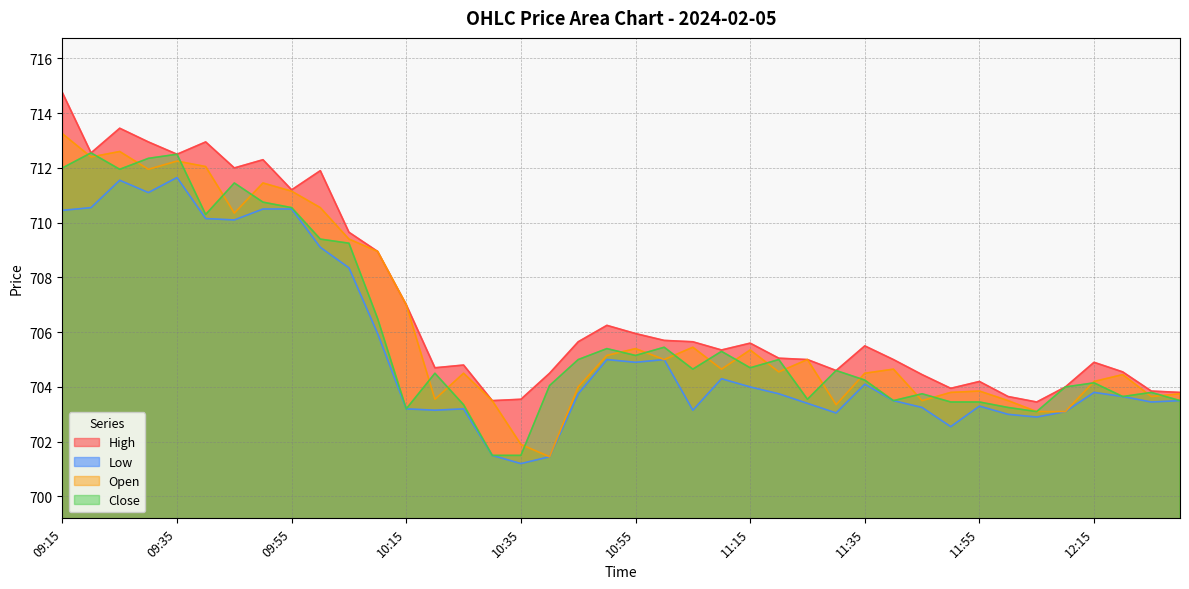

Which series changed the most between 09:25 and 11:55?

High